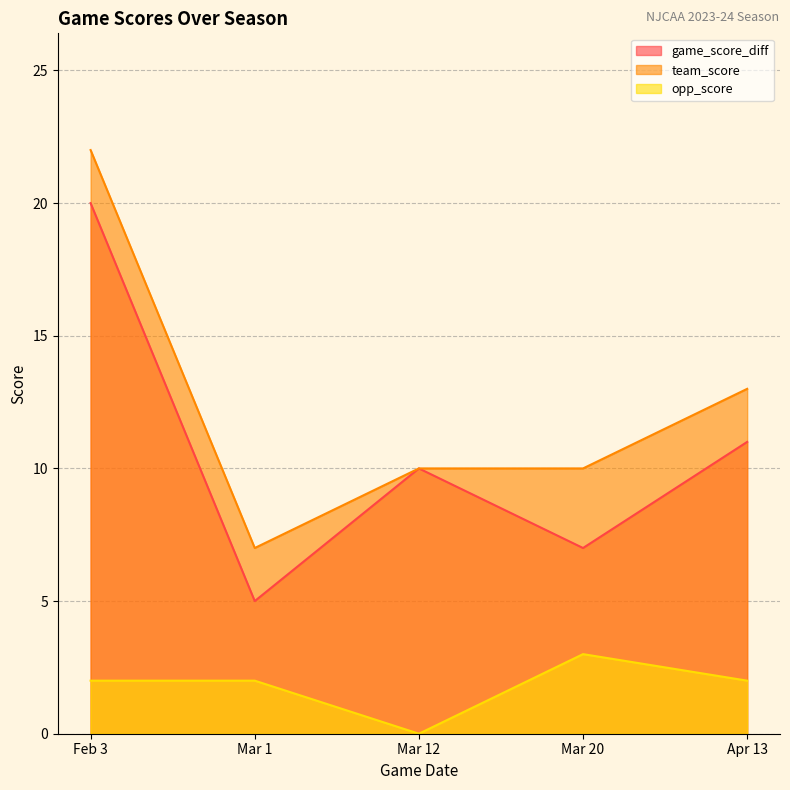

True or false: team_score has a value of 5 at Feb 3.

False